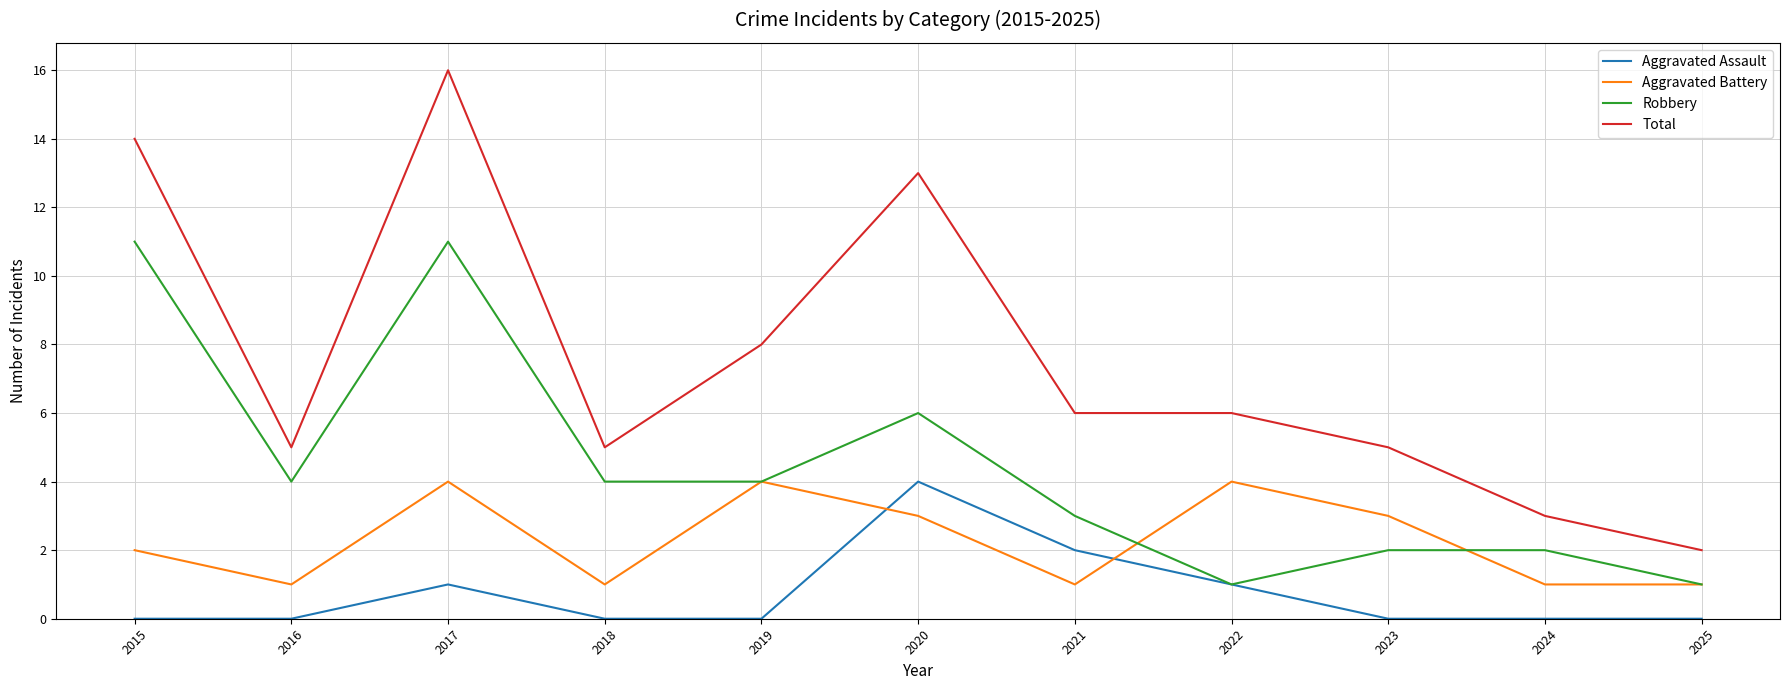

True or false: Aggravated Battery has more than 1 points higher than both neighbors.

True